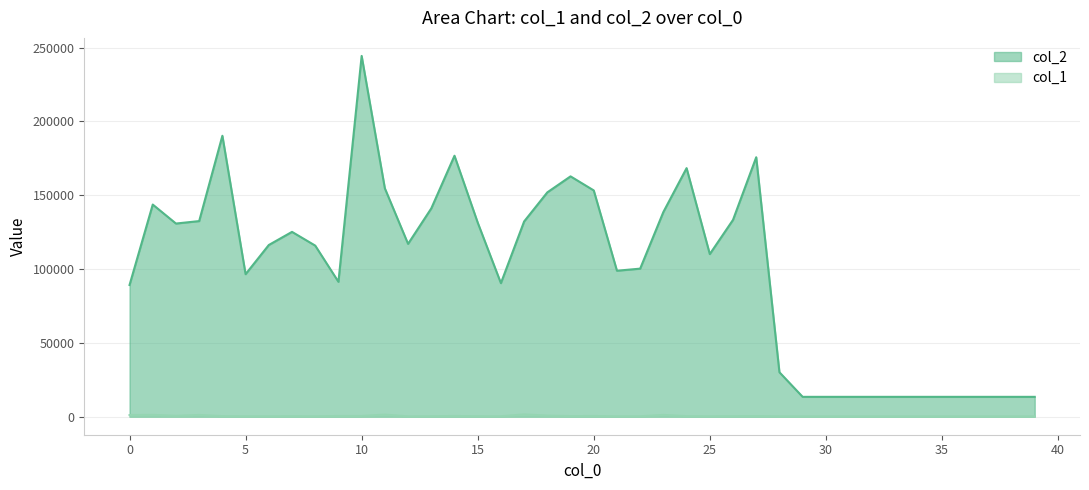

What is the average value of the col_1 series?

471